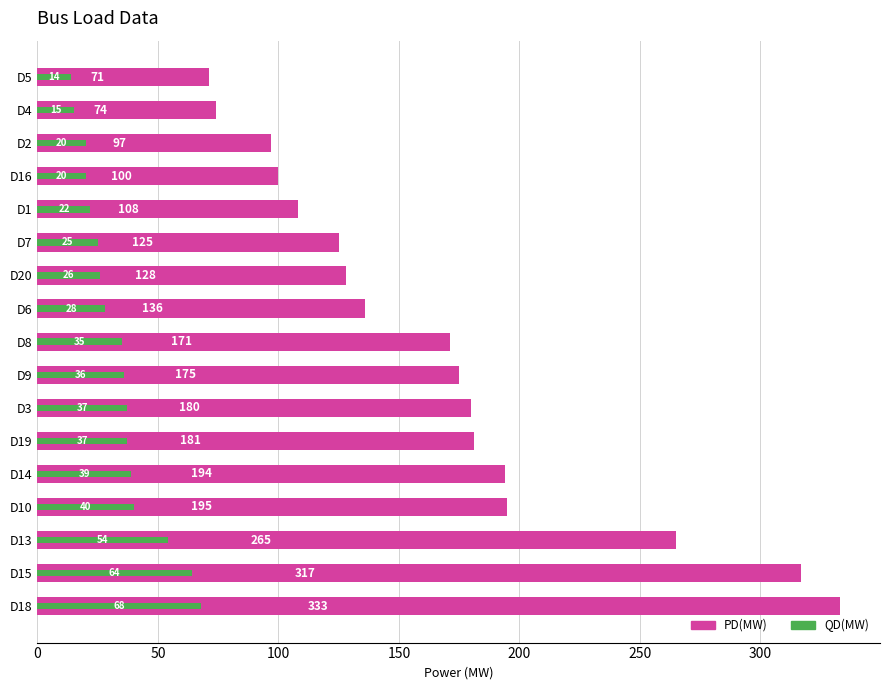

List the series in order of their peak value, lowest first.

QD(MW), PD(MW)